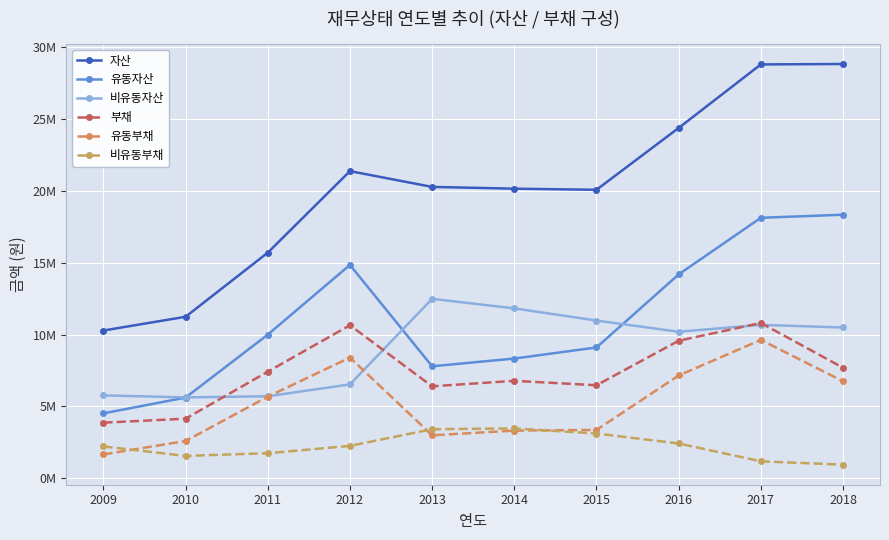

What is the difference between the maximum and minimum values in the 자산 series?

18556502